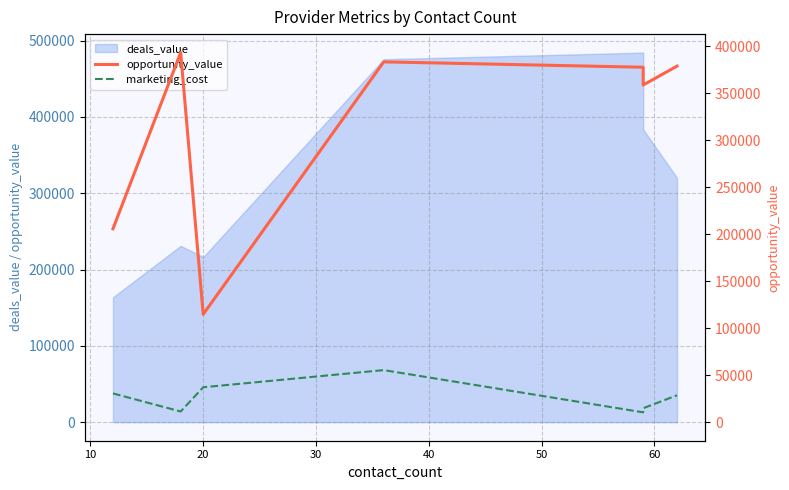

What is the approximate value of opportunity_value at 40, to the nearest 10?

377580